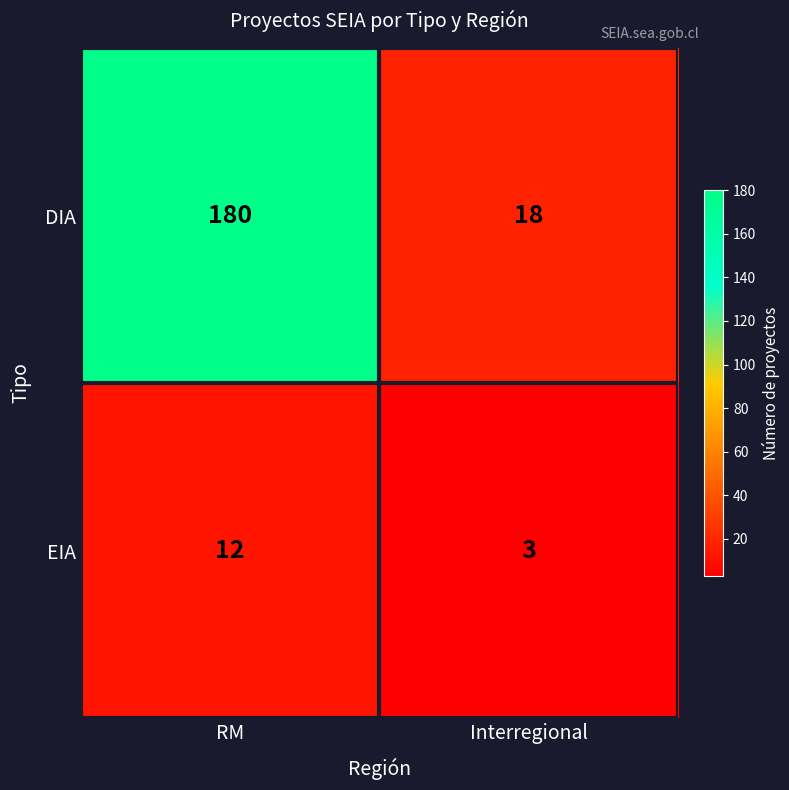

Is it true that DIA equals 26 at Interregional?

False